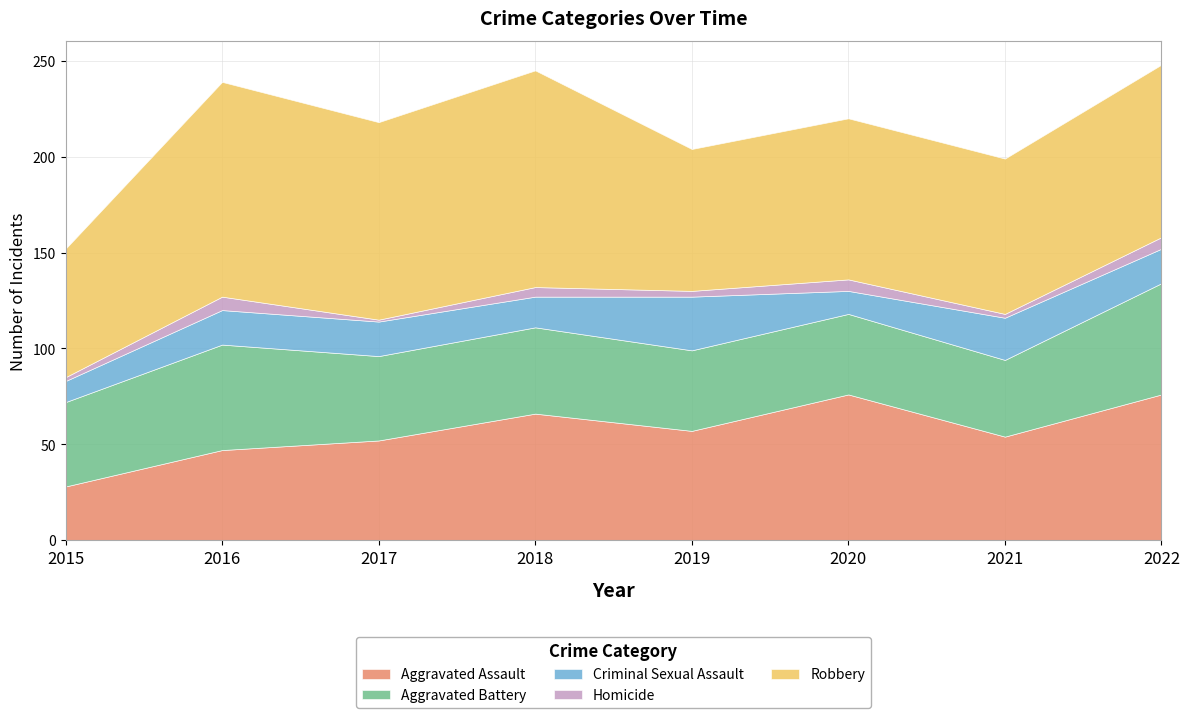

In Homicide, how many points are lower than both neighbors (excluding endpoints)?

3